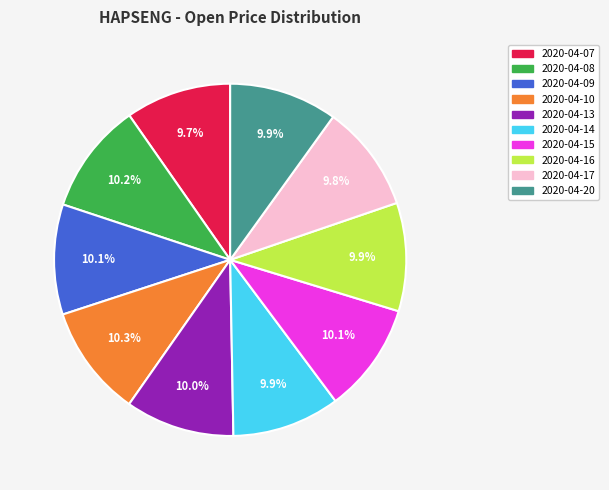

Combined, what portion of the pie is 2020-04-15 and 2020-04-07?

19.8%